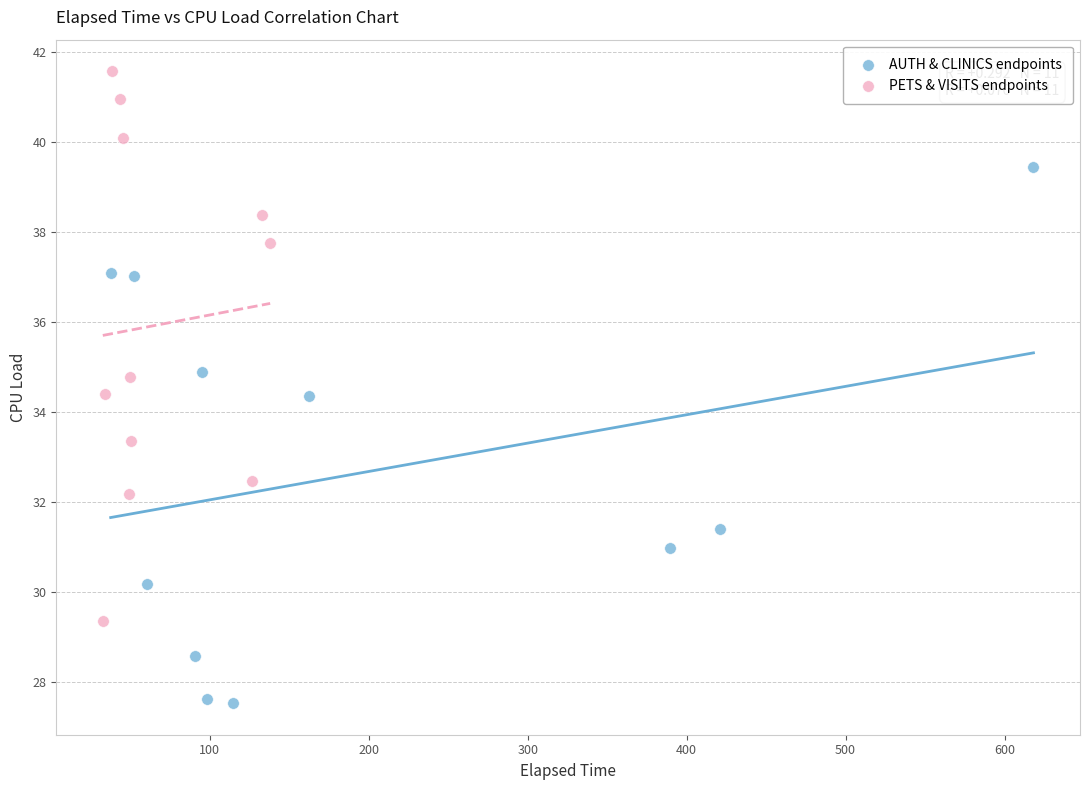

Which series contains the highest Y value?

PETS & VISITS endpoints